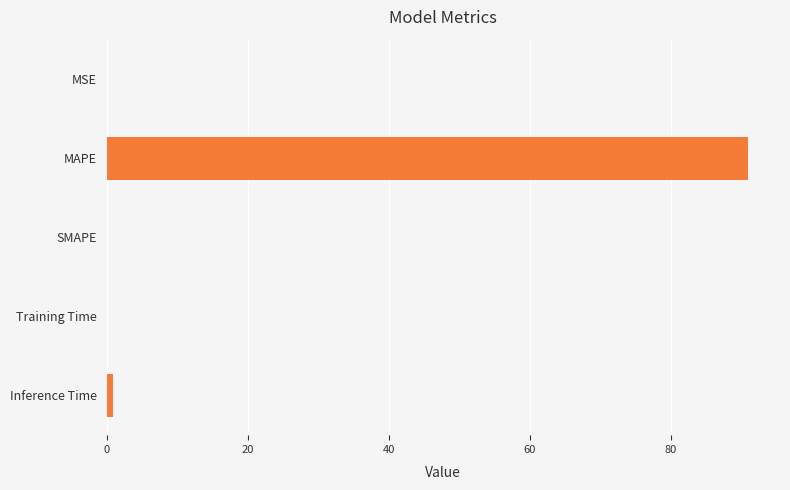

What is the change in value from MAPE to SMAPE?

-90.9